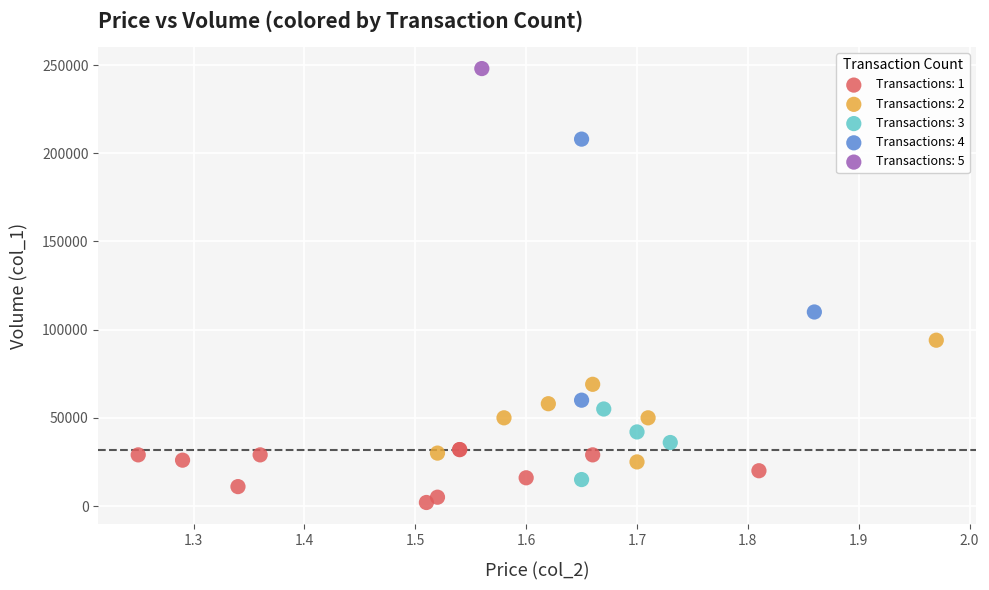

Which series contains the lowest Y value?

Transactions: 1